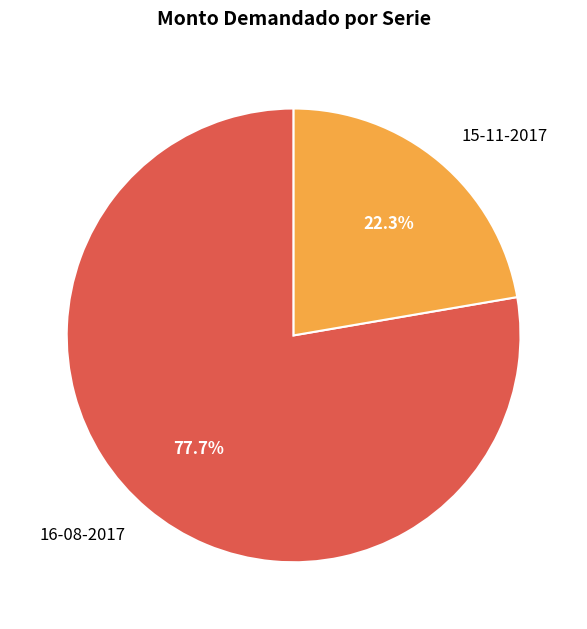

Does 15-11-2017 represent more than half of the total?

No